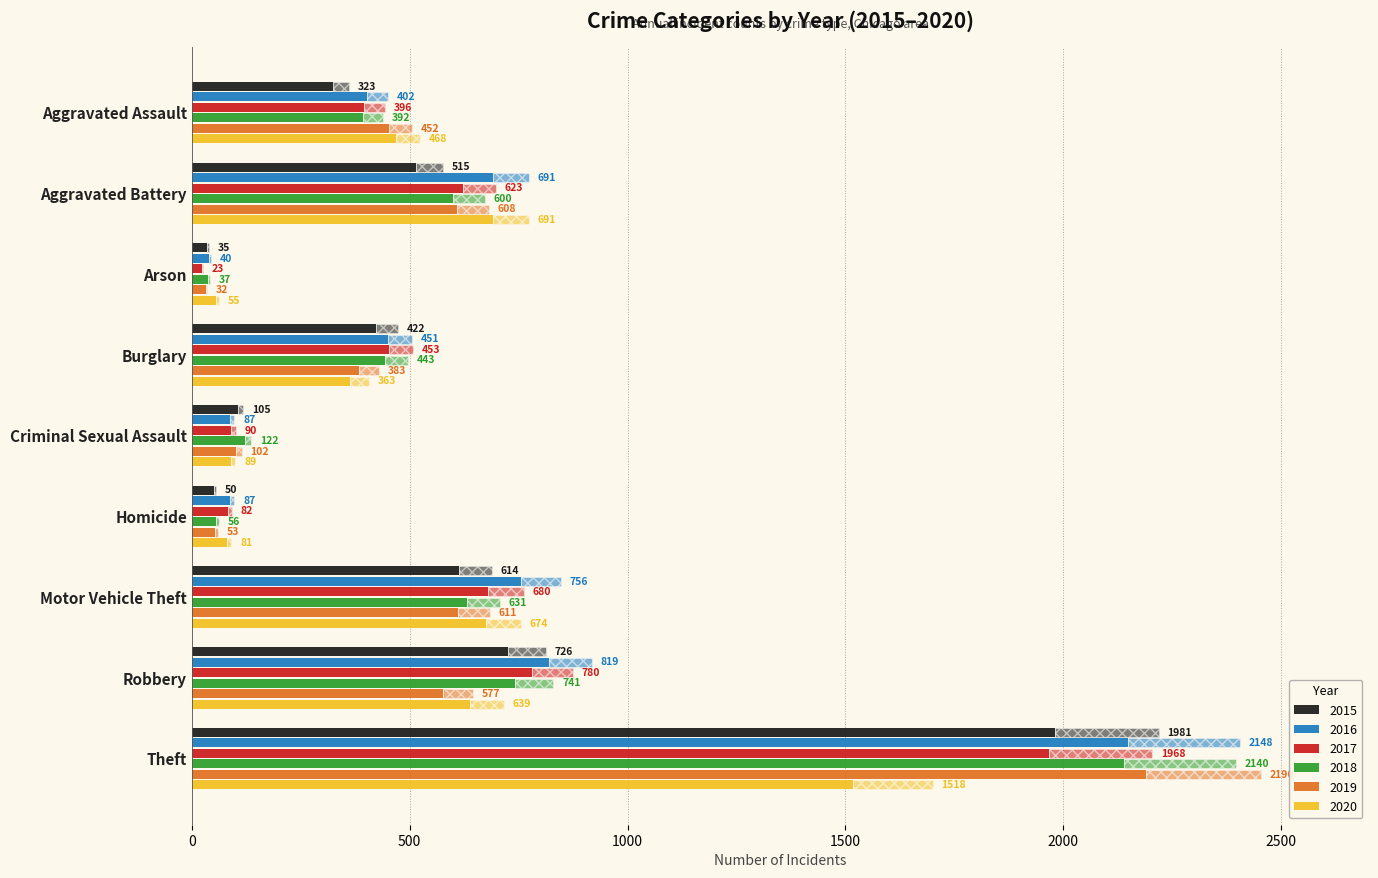

What is the total value across all series at Aggravated Assault?

2433